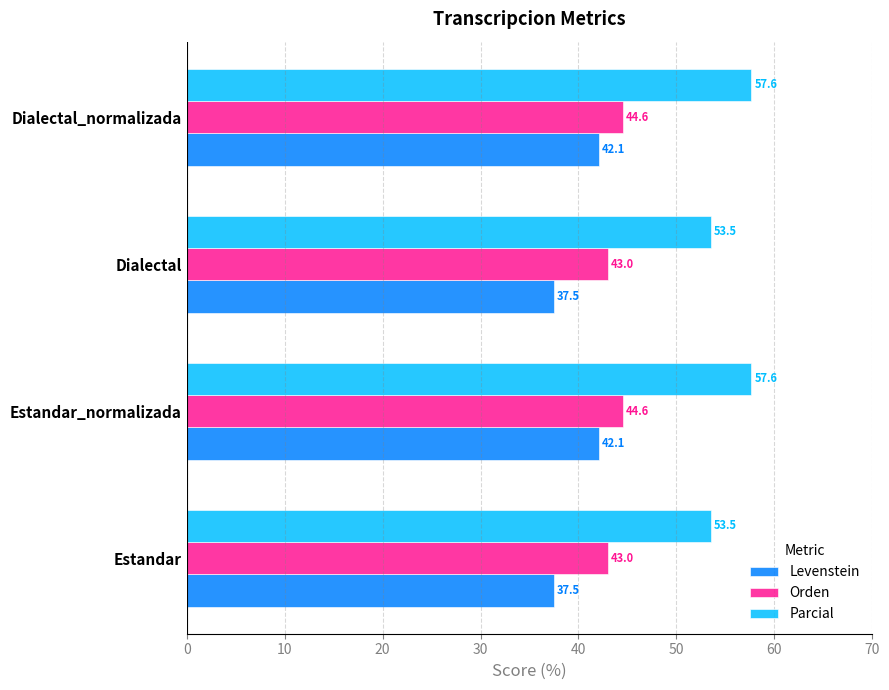

What is the minimum value for Parcial?

53.5